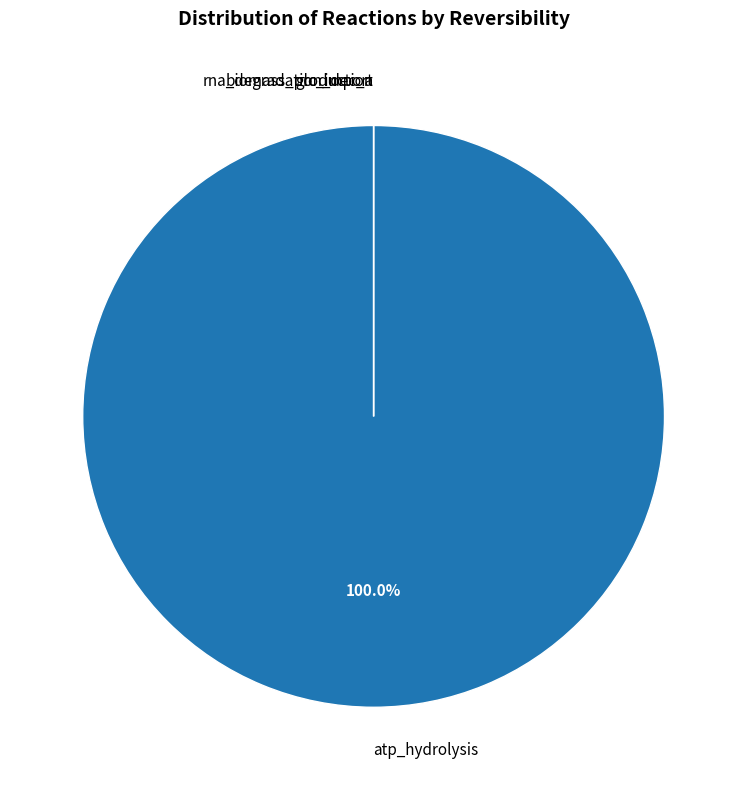

The atp_hydrolysis slice represents 99% of the pie. True or false?

False